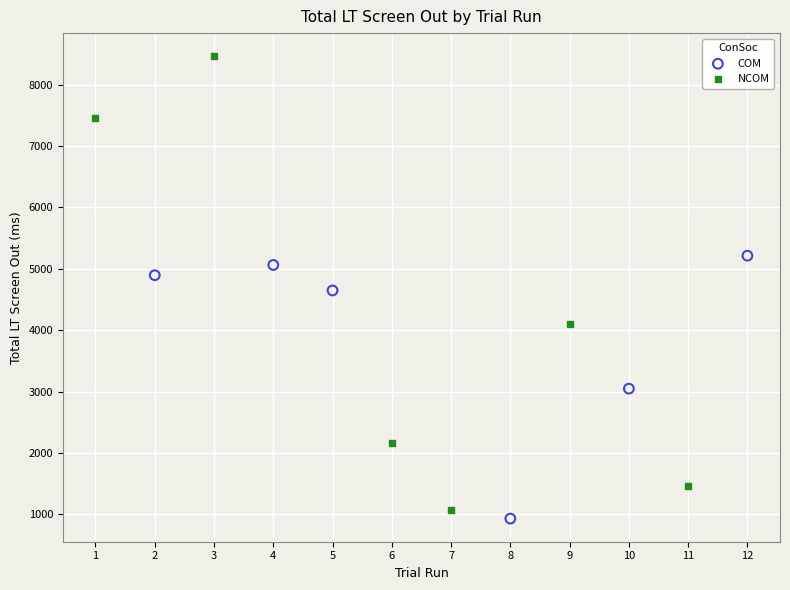

Which series reaches the maximum Y coordinate?

NCOM